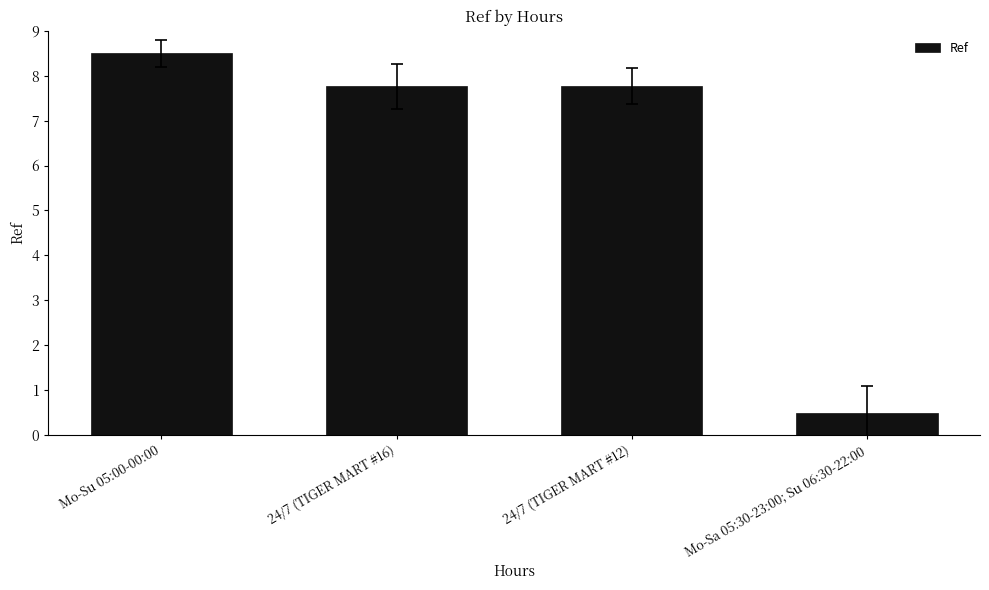

What is the label of the 2nd bar from the left?

24/7 (TIGER MART #16)